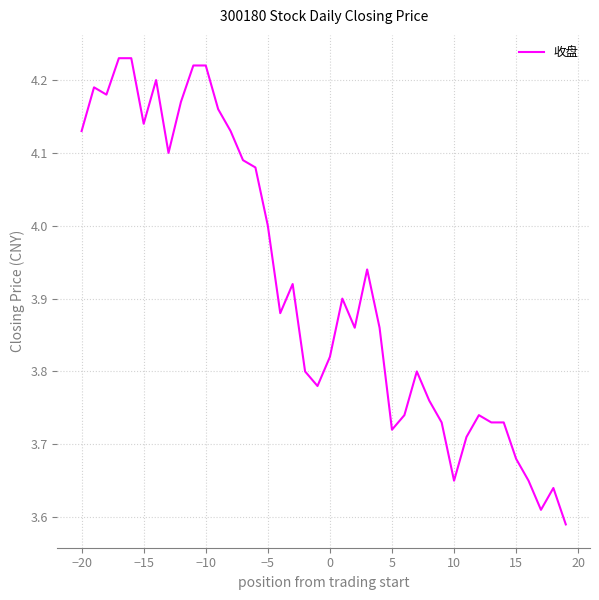

How many categories are shown in the chart?

40